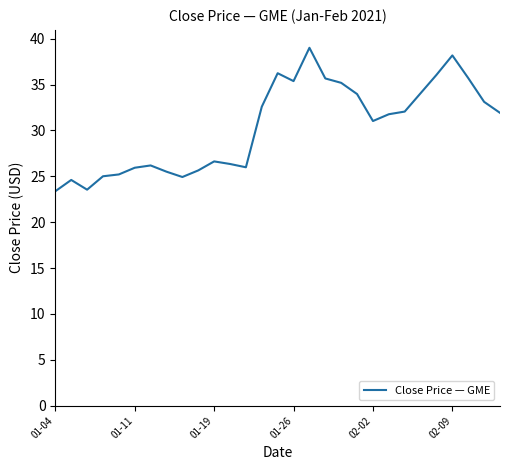

What is the difference between the maximum and minimum values?

15.6